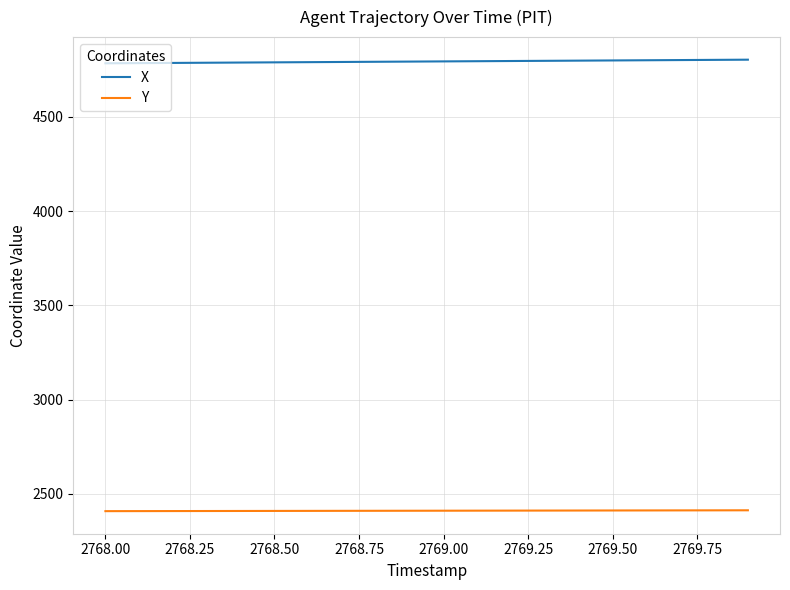

Which series has the largest total across all categories?

X